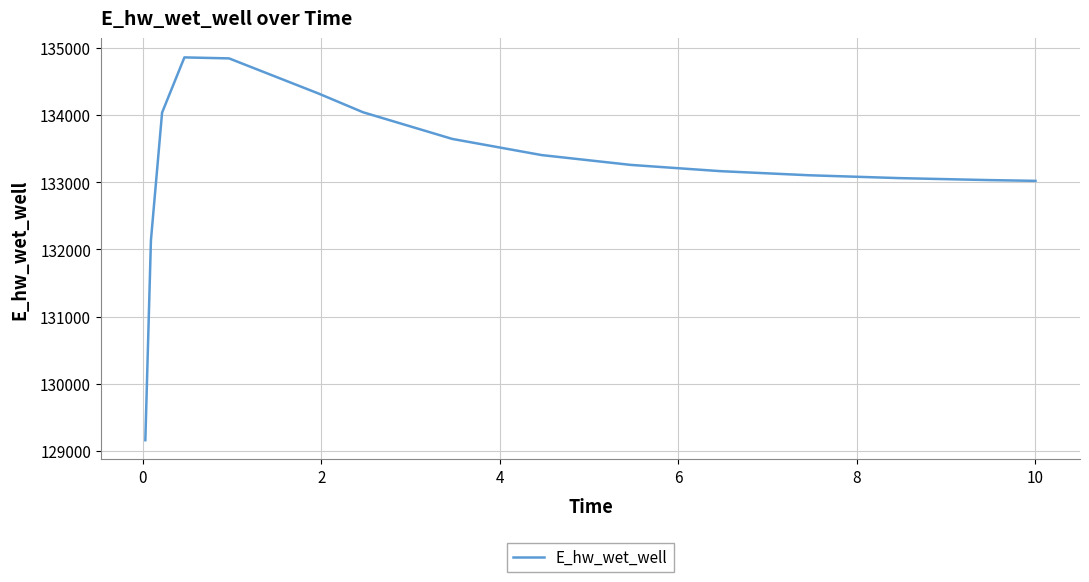

What is the greatest value displayed?

134862.9